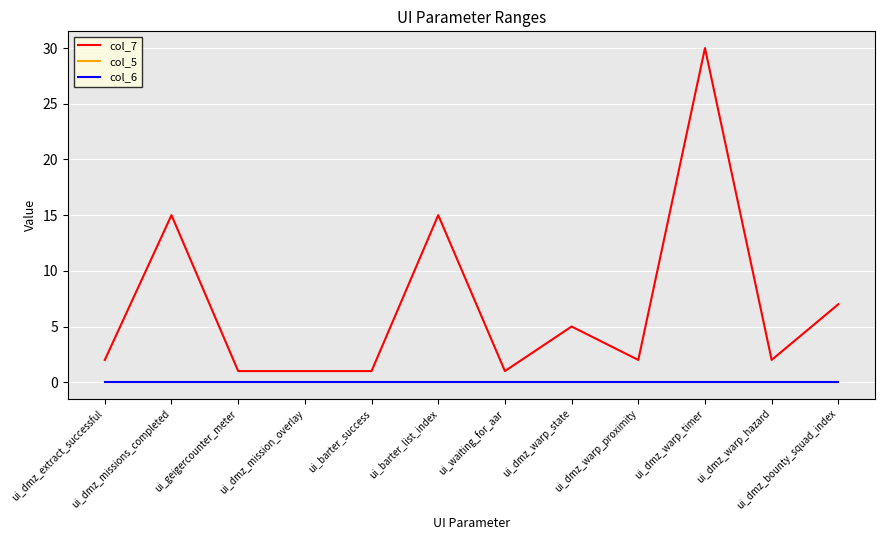

True or false: col_7 and col_6 cross at least once.

False